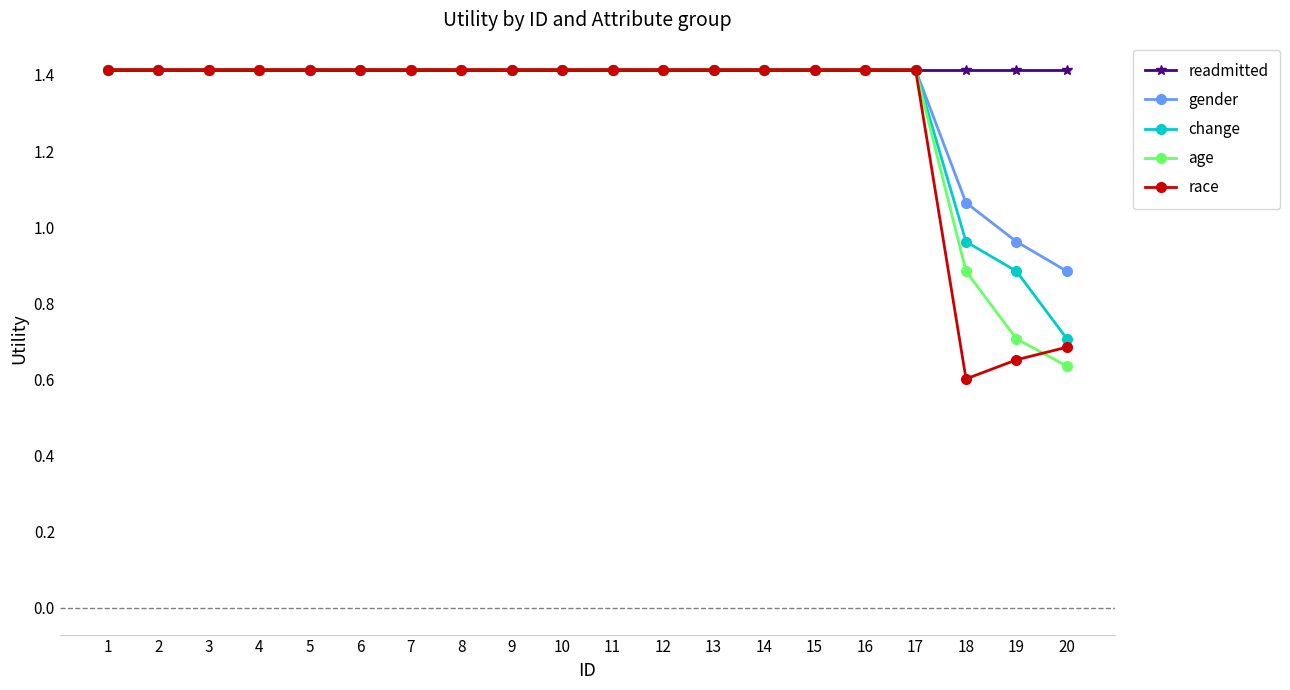

Which series has the largest total across all categories?

readmitted